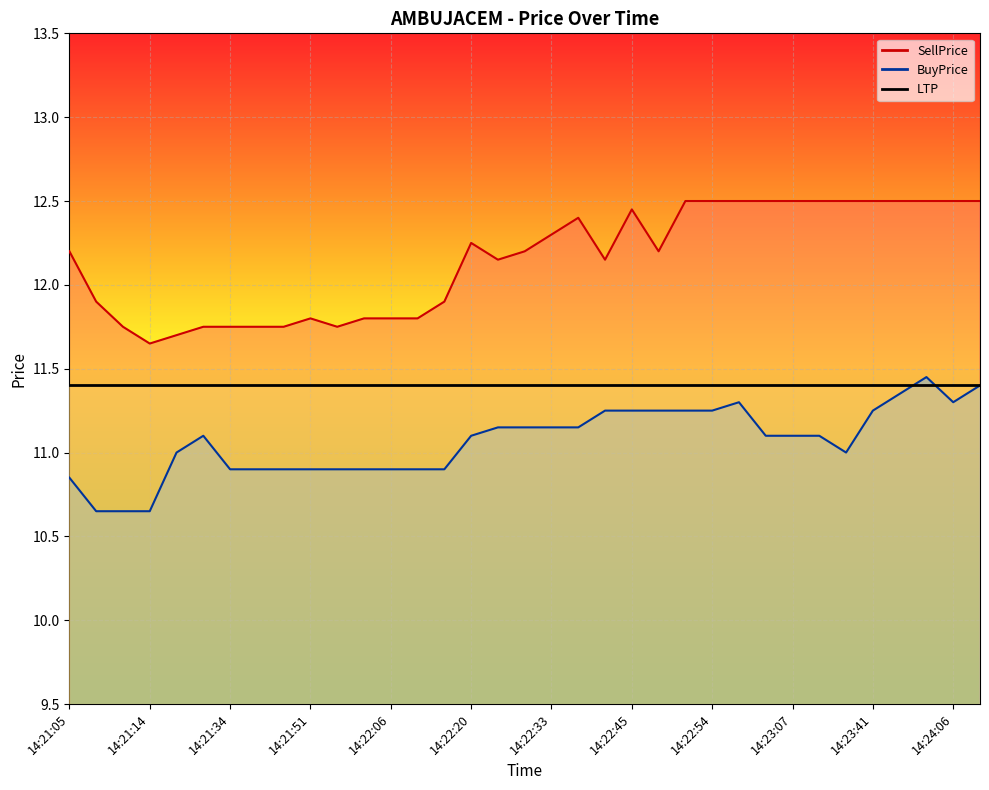

Where is the first local maximum for BuyPrice?

14:21:23